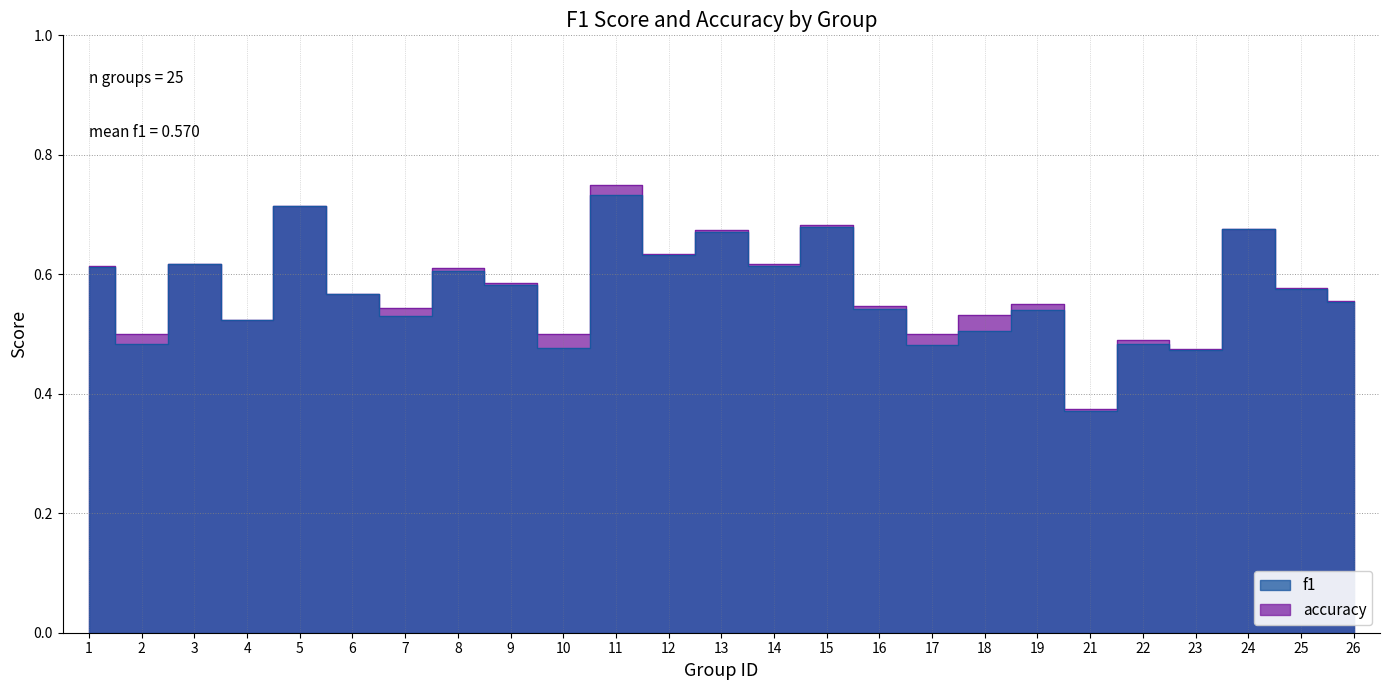

What is the sum of all f1 values?

14.2